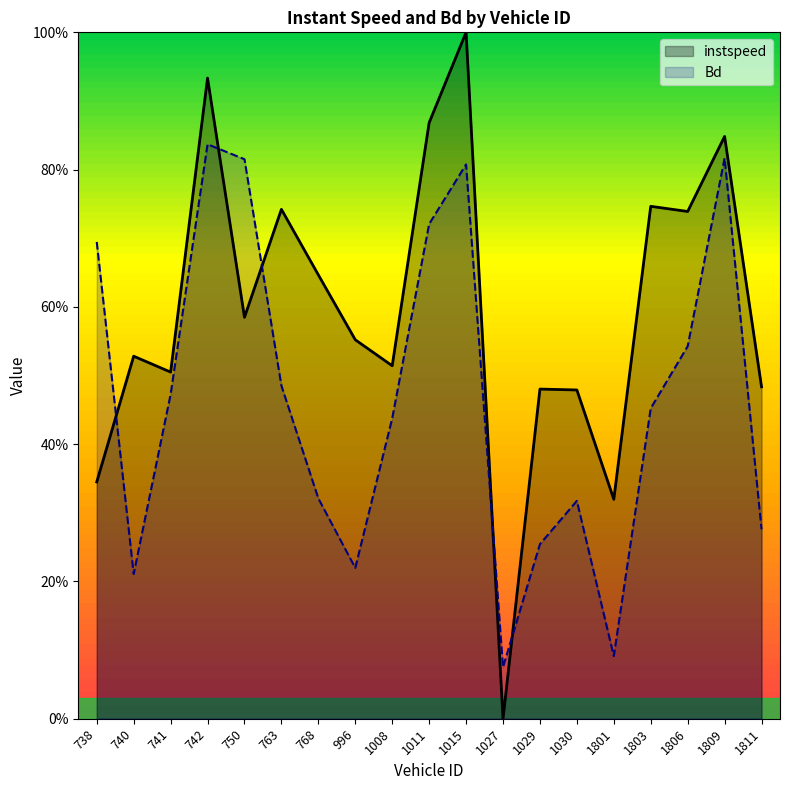

What is the difference between the Bd values at 1809 and 1801?

0.7